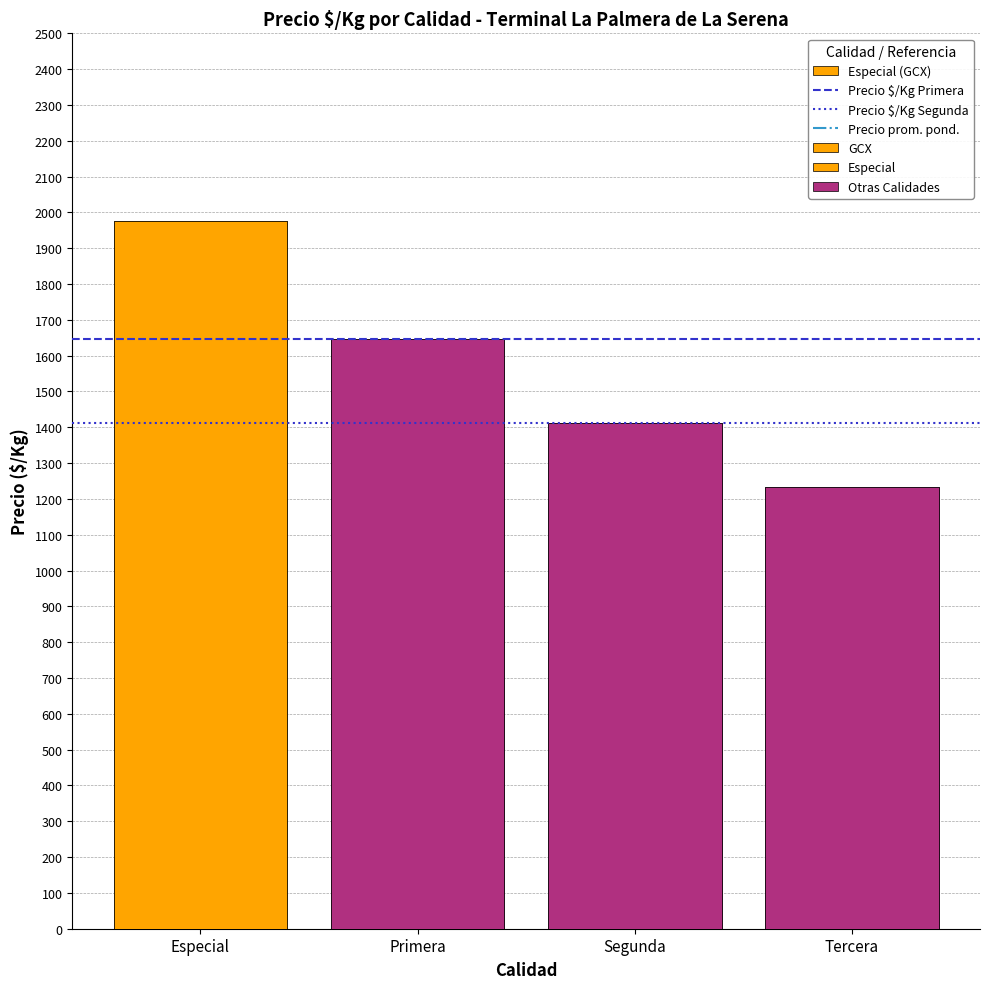

What is the label of the 1st bar from the right?

Tercera